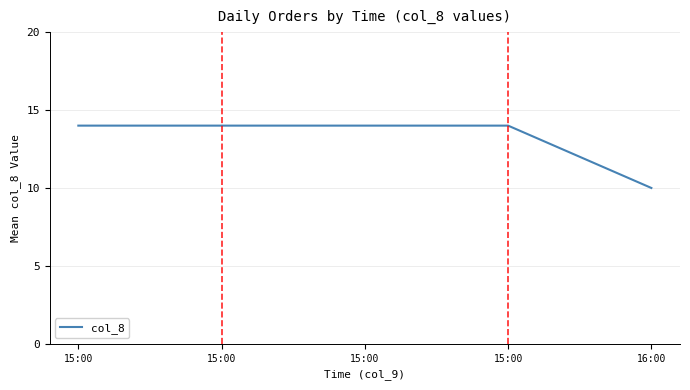

What is the greatest value displayed?

14